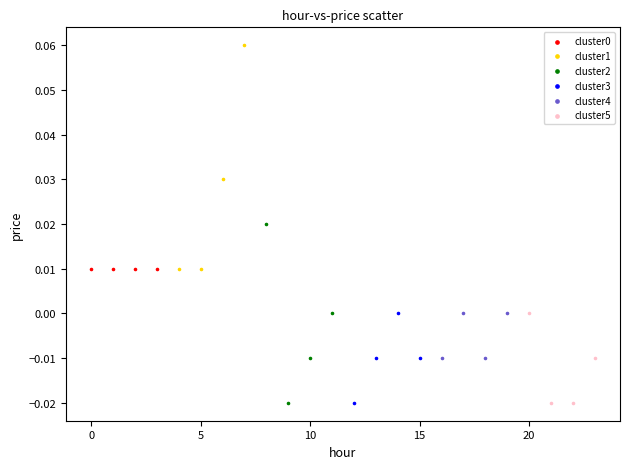

Which series reaches the maximum Y coordinate?

cluster1